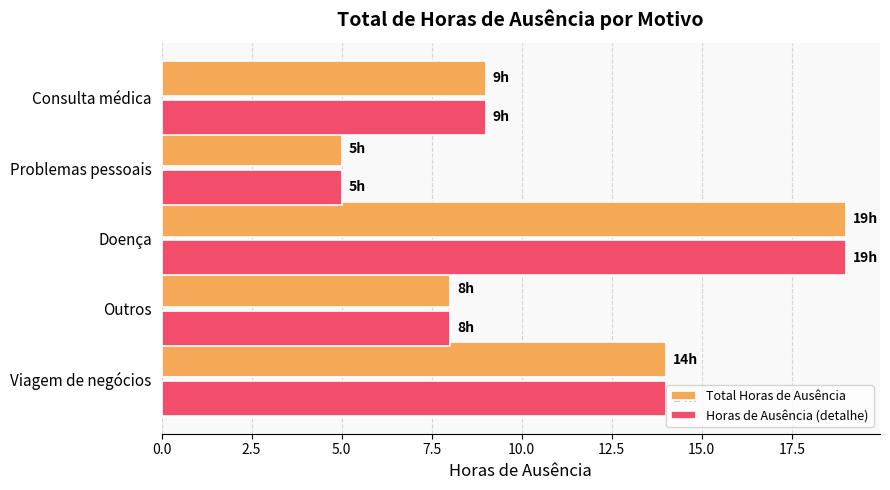

How many series are shown in this chart?

2